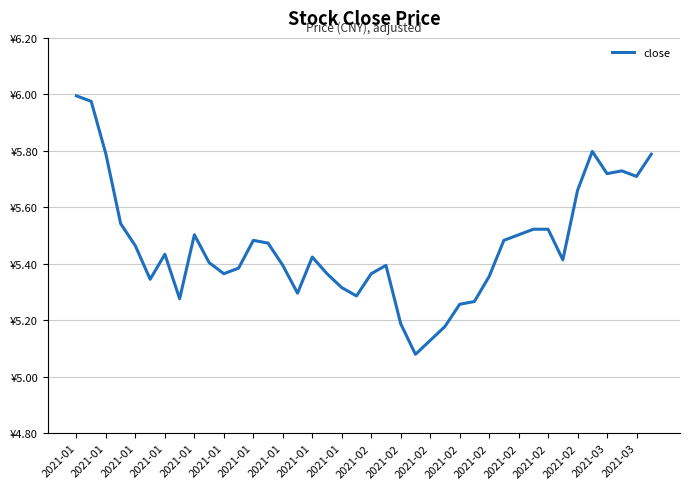

List the labels in order of value, smallest first.

23, 24, 25, 22, 26, 27, 2021-01, 2021-03, 2021-02, 2021-03, 2021-01, 28, 2021-02, 2021-02, 20, 2021-02, 2021-02, 21, 2021-01, 33, 2021-02, 2021-01, 2021-01, 2021-02, 2021-02, 29, 2021-01, 30, 31, 32, 2021-01, 34, 38, 36, 37, 2021-01, 39, 35, 2021-01, 2021-01